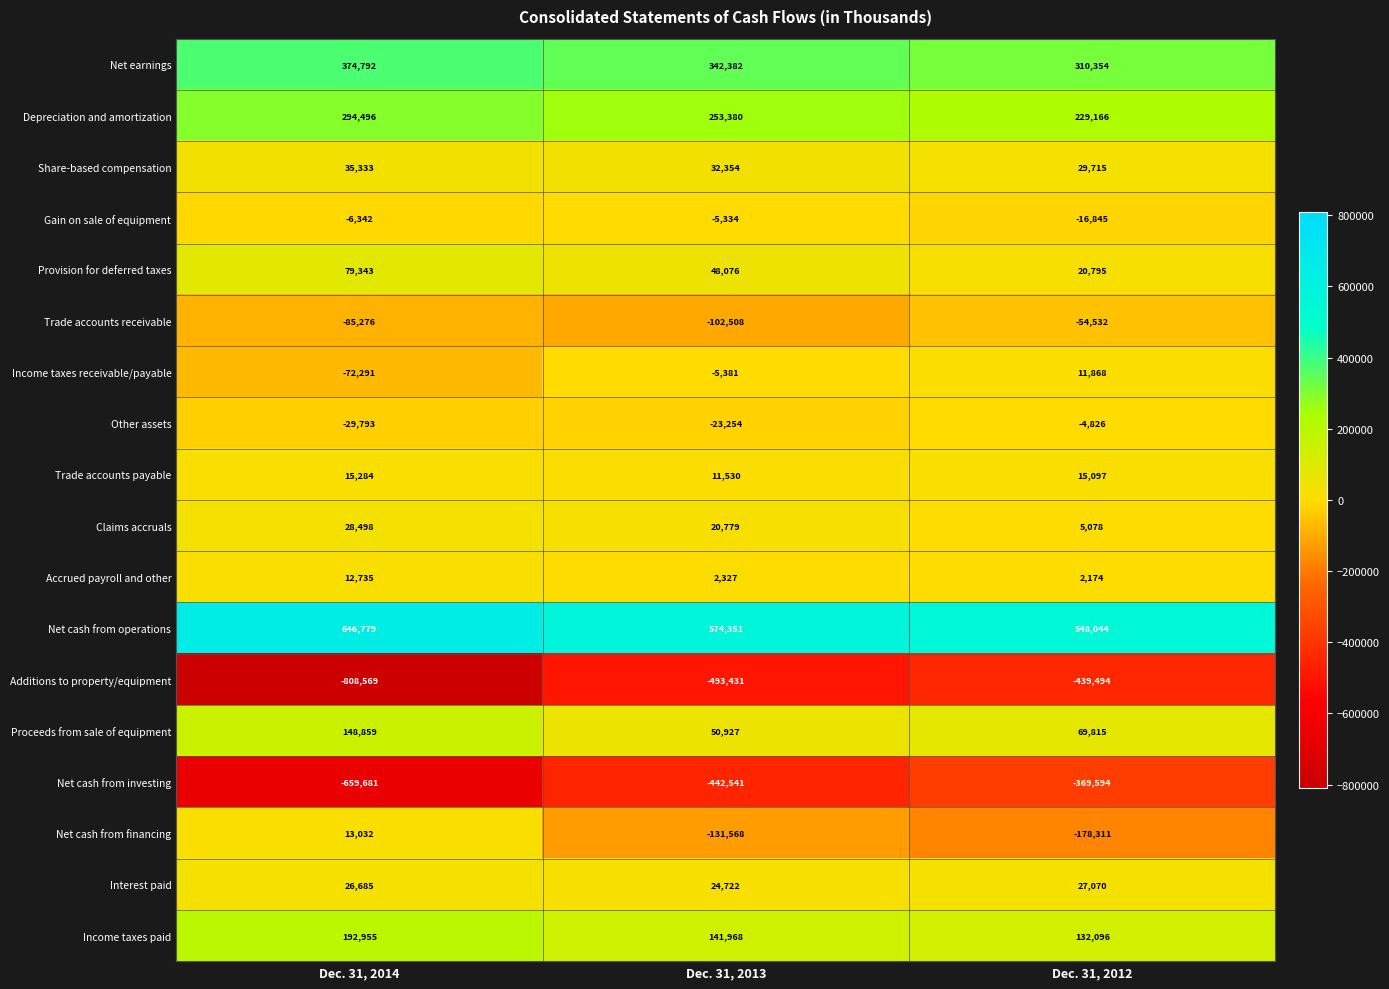

What is the spread (max minus min) of values at Dec. 31, 2012?

987538